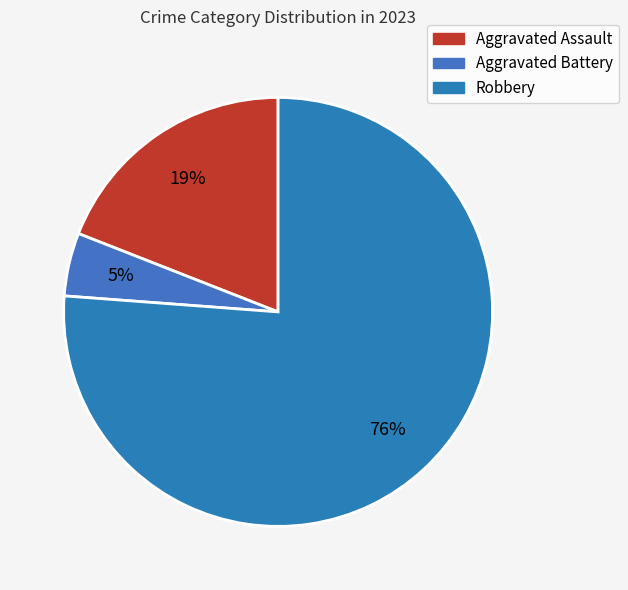

Count the number of slices in the pie.

3